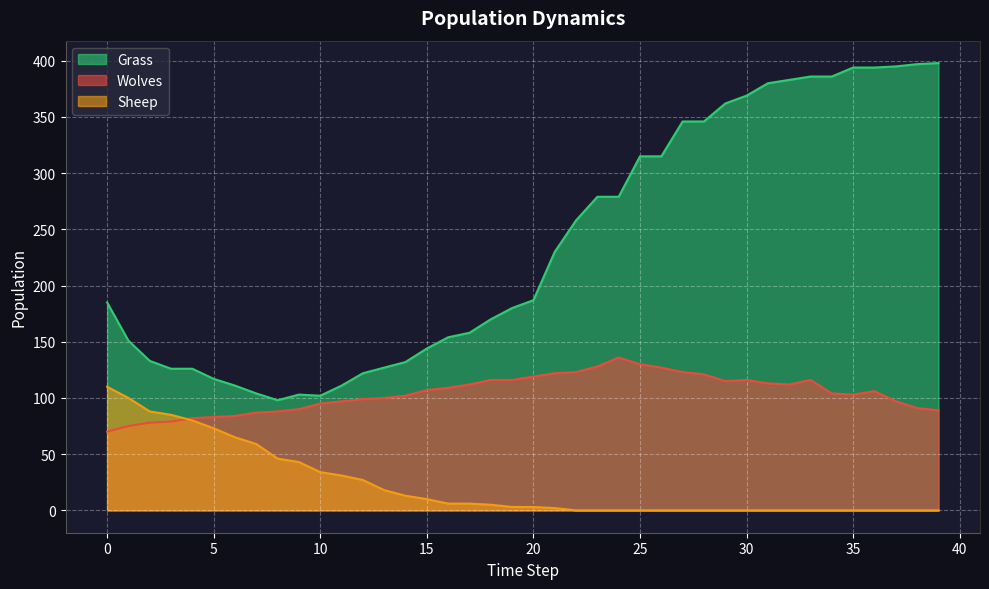

How many interior local peaks does the Grass series have?

1